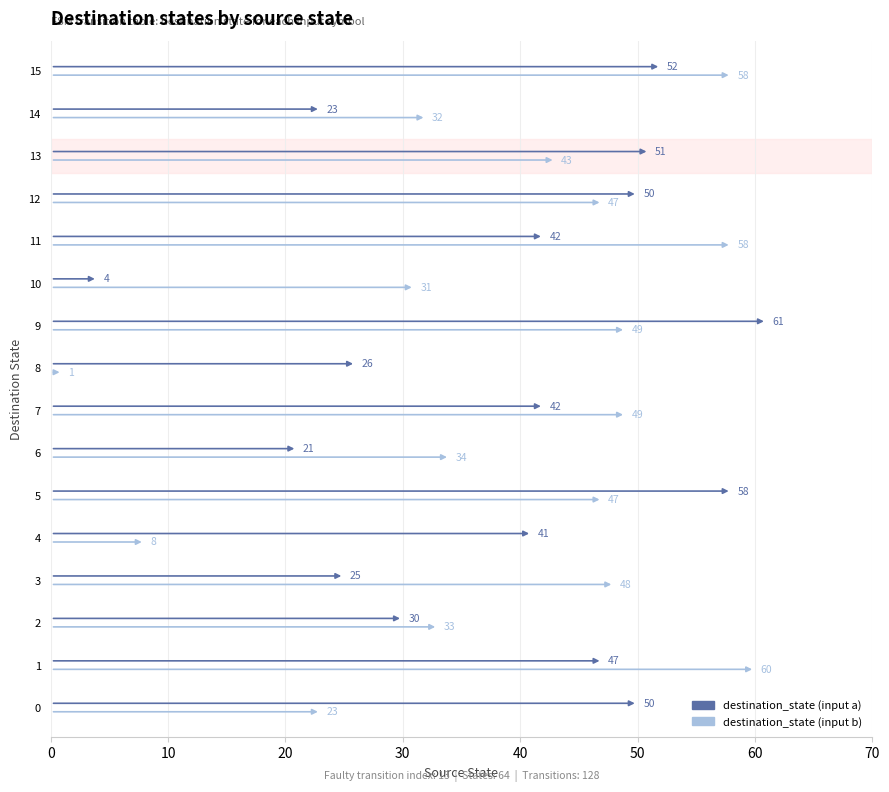

What are all the series names shown in the legend?

destination_state (input a), destination_state (input b)